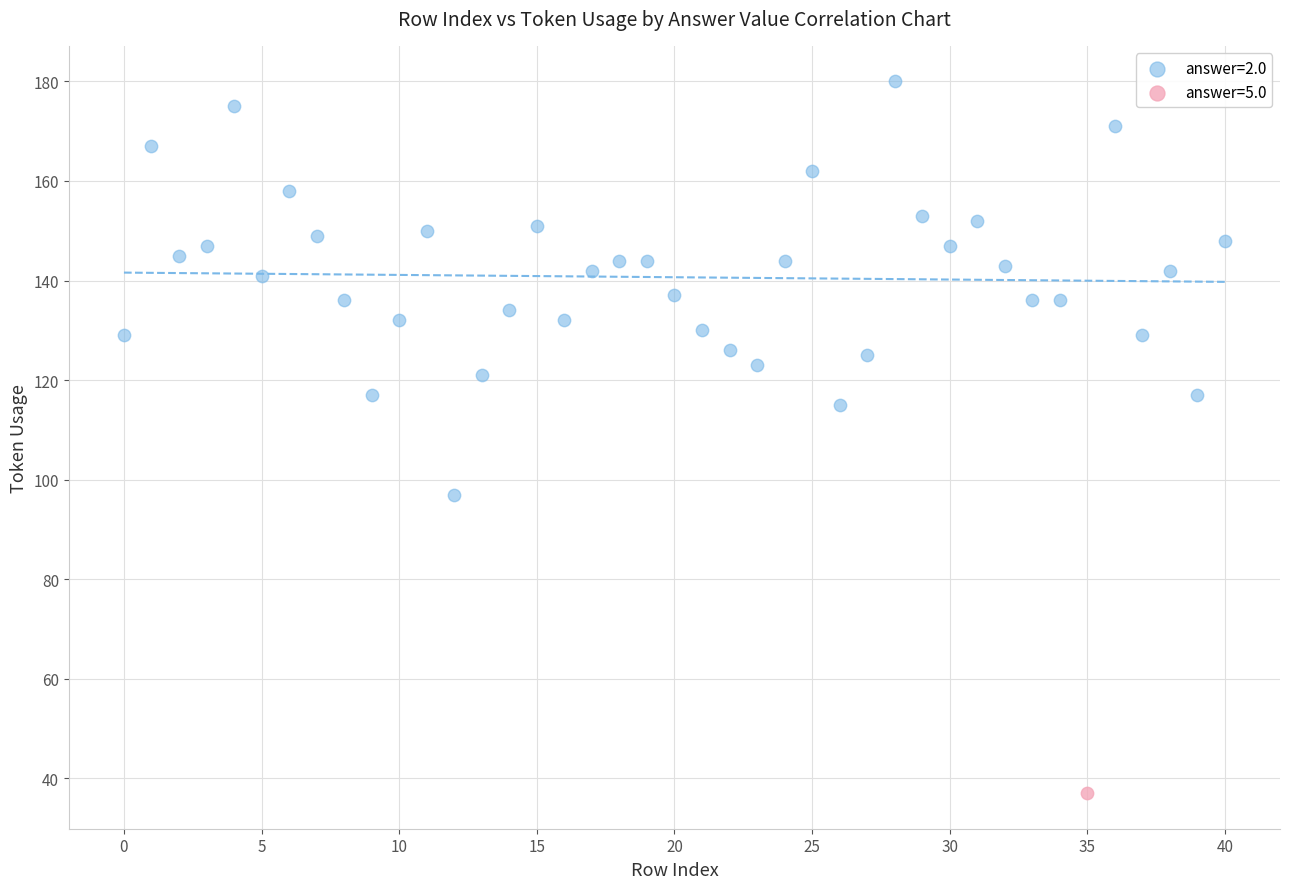

What are all the series names shown in the legend?

answer=2.0, answer=5.0